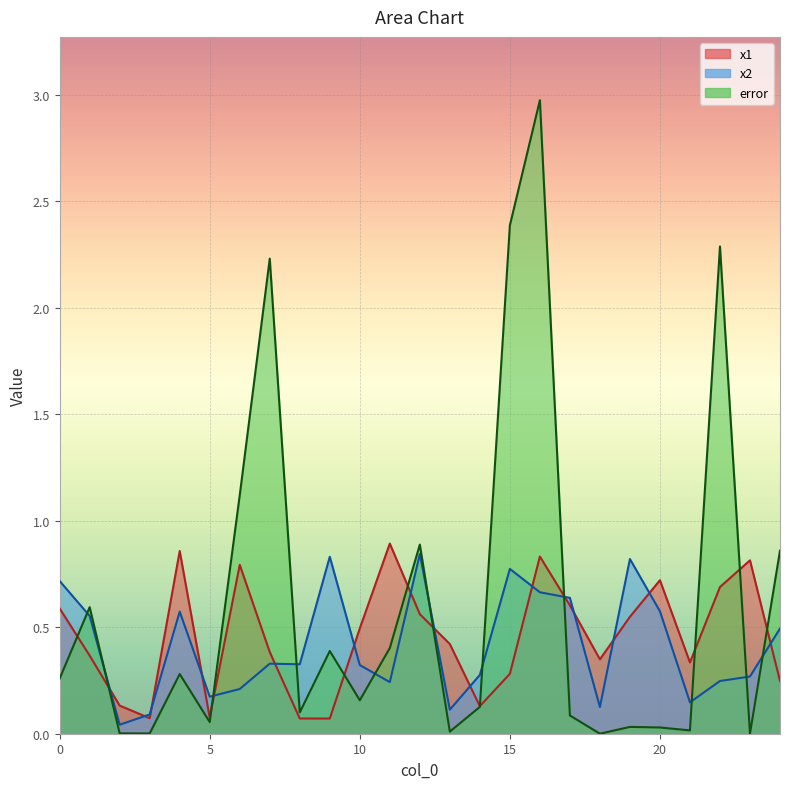

Rank the categories by x1 value from lowest to highest.

9, 8, 3, 5, 14, 2, 24, 15, 21, 18, 1, 7, 13, 10, 19, 12, 0, 17, 22, 20, 6, 23, 16, 4, 11